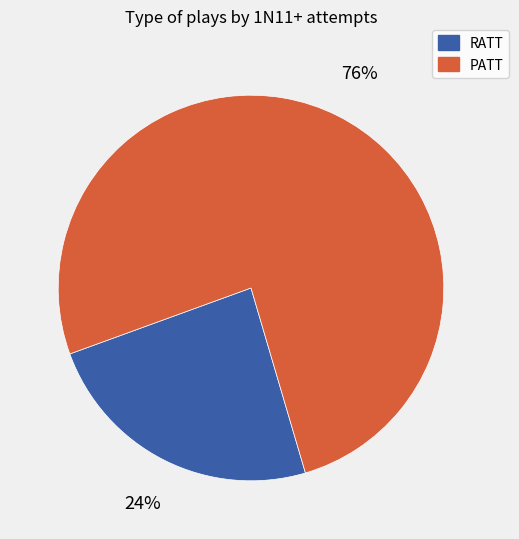

To the nearest percent, what is the difference between the largest and smallest slice percentages?

52%